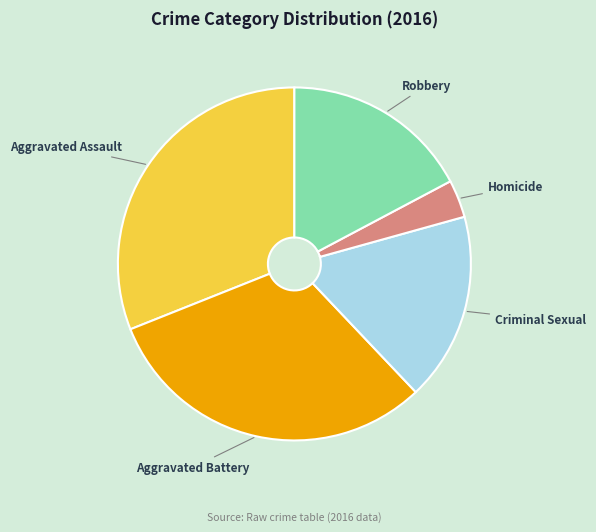

Is there a majority slice in this chart?

No